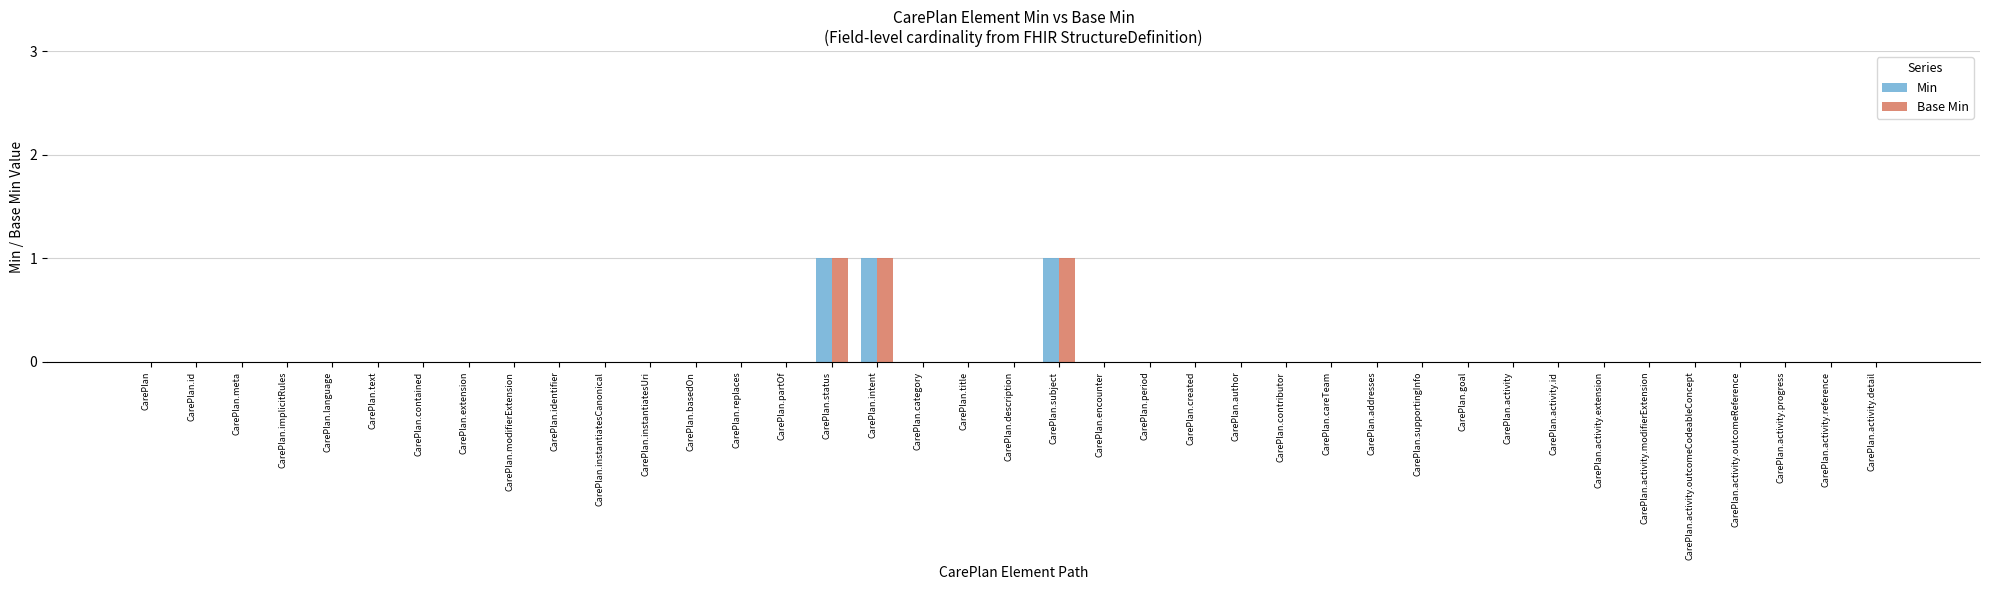

Reading right to left, what are all the values shown in this chart?

Min: CarePlan.activity.detail=0	CarePlan.activity.reference=0	CarePlan.activity.progress=0	CarePlan.activity.outcomeReference=0	CarePlan.activity.outcomeCodeableConcept=0	CarePlan.activity.modifierExtension=0	CarePlan.activity.extension=0	CarePlan.activity.id=0	CarePlan.activity=0	CarePlan.goal=0	CarePlan.supportingInfo=0	CarePlan.addresses=0	CarePlan.careTeam=0	CarePlan.contributor=0	CarePlan.author=0	CarePlan.created=0	CarePlan.period=0	CarePlan.encounter=0	CarePlan.subject=1	CarePlan.description=0	CarePlan.title=0	CarePlan.category=0	CarePlan.intent=1	CarePlan.status=1	CarePlan.partOf=0	CarePlan.replaces=0	CarePlan.basedOn=0	CarePlan.instantiatesUri=0	CarePlan.instantiatesCanonical=0	CarePlan.identifier=0	CarePlan.modifierExtension=0	CarePlan.extension=0	CarePlan.contained=0	CarePlan.text=0	CarePlan.language=0	CarePlan.implicitRules=0	CarePlan.meta=0	CarePlan.id=0	CarePlan=0
Base Min: CarePlan.activity.detail=0	CarePlan.activity.reference=0	CarePlan.activity.progress=0	CarePlan.activity.outcomeReference=0	CarePlan.activity.outcomeCodeableConcept=0	CarePlan.activity.modifierExtension=0	CarePlan.activity.extension=0	CarePlan.activity.id=0	CarePlan.activity=0	CarePlan.goal=0	CarePlan.supportingInfo=0	CarePlan.addresses=0	CarePlan.careTeam=0	CarePlan.contributor=0	CarePlan.author=0	CarePlan.created=0	CarePlan.period=0	CarePlan.encounter=0	CarePlan.subject=1	CarePlan.description=0	CarePlan.title=0	CarePlan.category=0	CarePlan.intent=1	CarePlan.status=1	CarePlan.partOf=0	CarePlan.replaces=0	CarePlan.basedOn=0	CarePlan.instantiatesUri=0	CarePlan.instantiatesCanonical=0	CarePlan.identifier=0	CarePlan.modifierExtension=0	CarePlan.extension=0	CarePlan.contained=0	CarePlan.text=0	CarePlan.language=0	CarePlan.implicitRules=0	CarePlan.meta=0	CarePlan.id=0	CarePlan=0